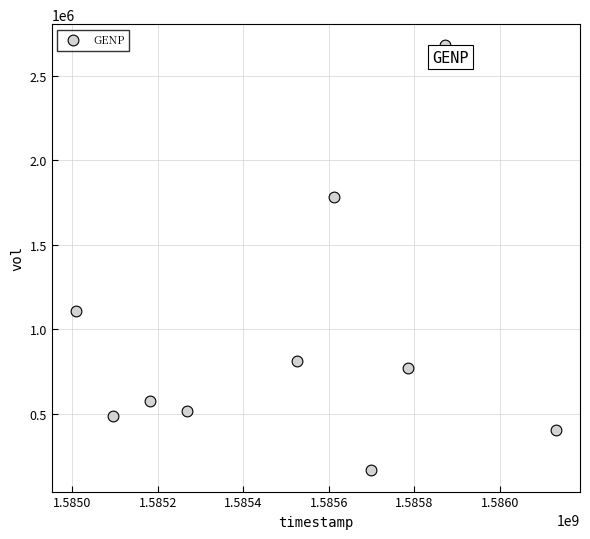

What is the average X value?

1585517760